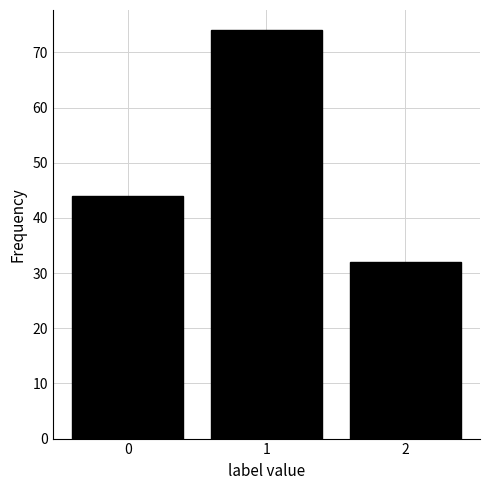

Reading left to right, transcribe this chart: for each bar, give the range it covers on the x-axis and its height. The values are not printed on the chart, so give them approximately, as read against the axis.

-0.5 to 0.5: 44
0.5 to 1.5: 74
1.5 to 2.5: 32